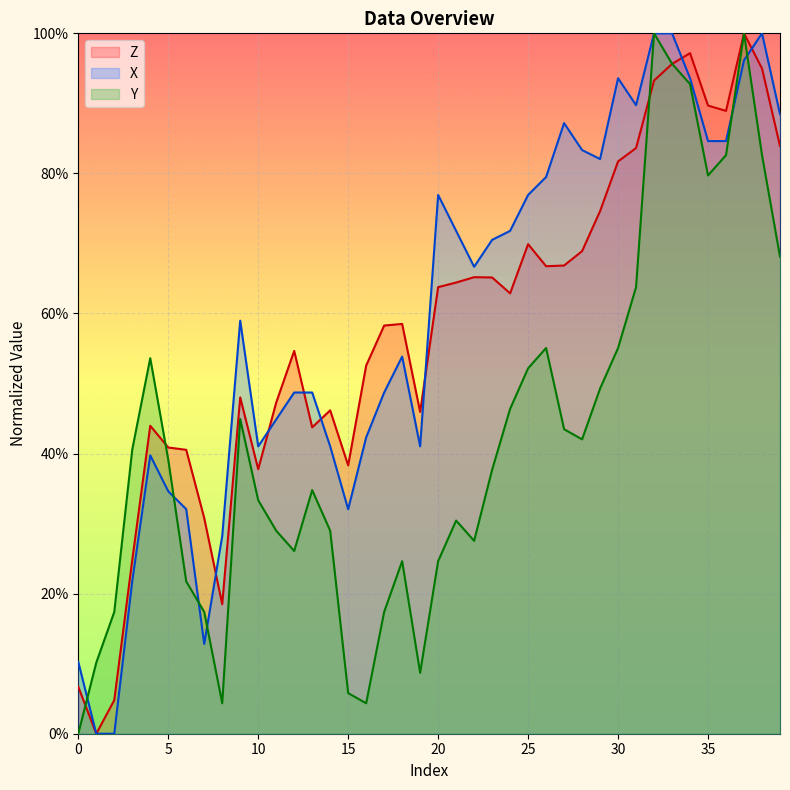

What is the value of the Y point at the 8th from the left?

0.2